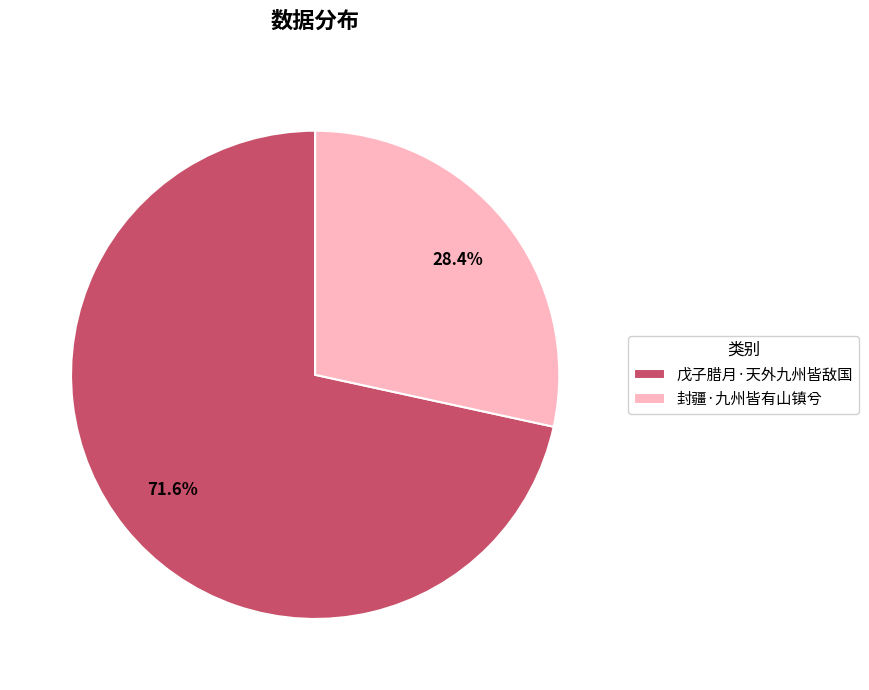

How many slices are in this pie chart?

2